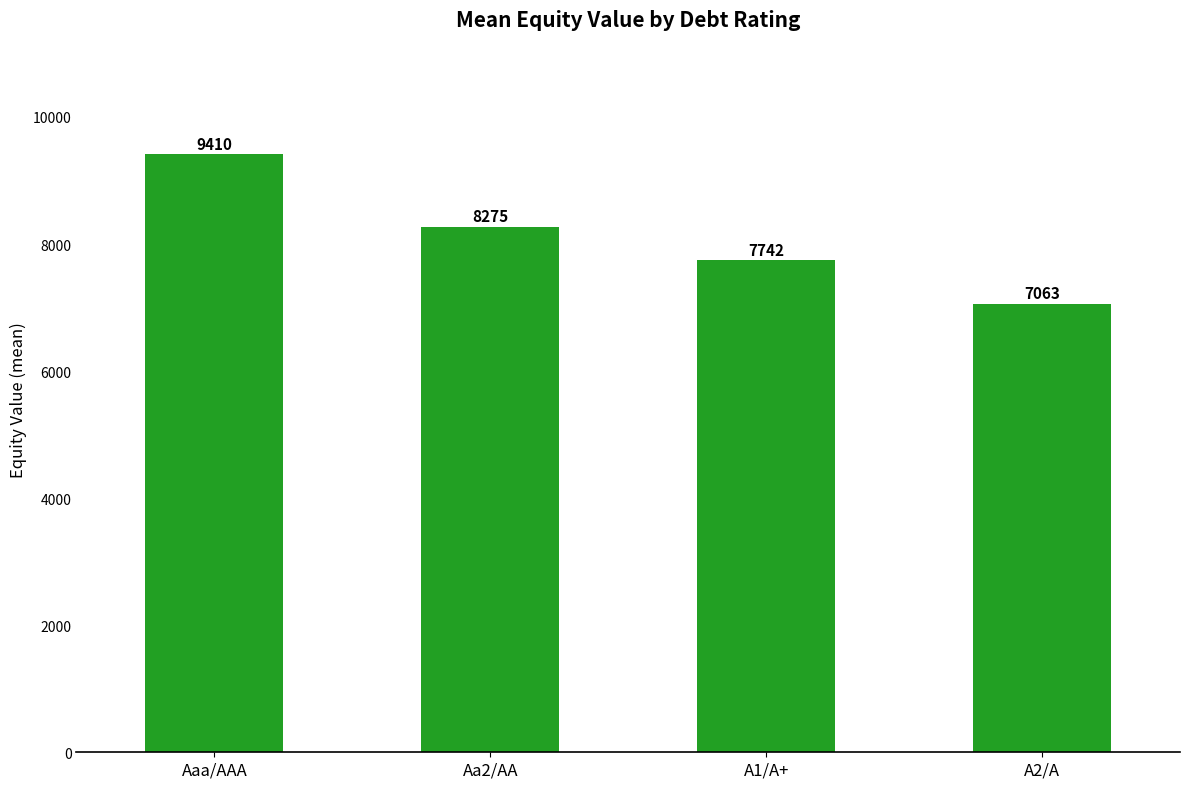

List the labels in order of value, smallest first.

A2/A, A1/A+, Aa2/AA, Aaa/AAA